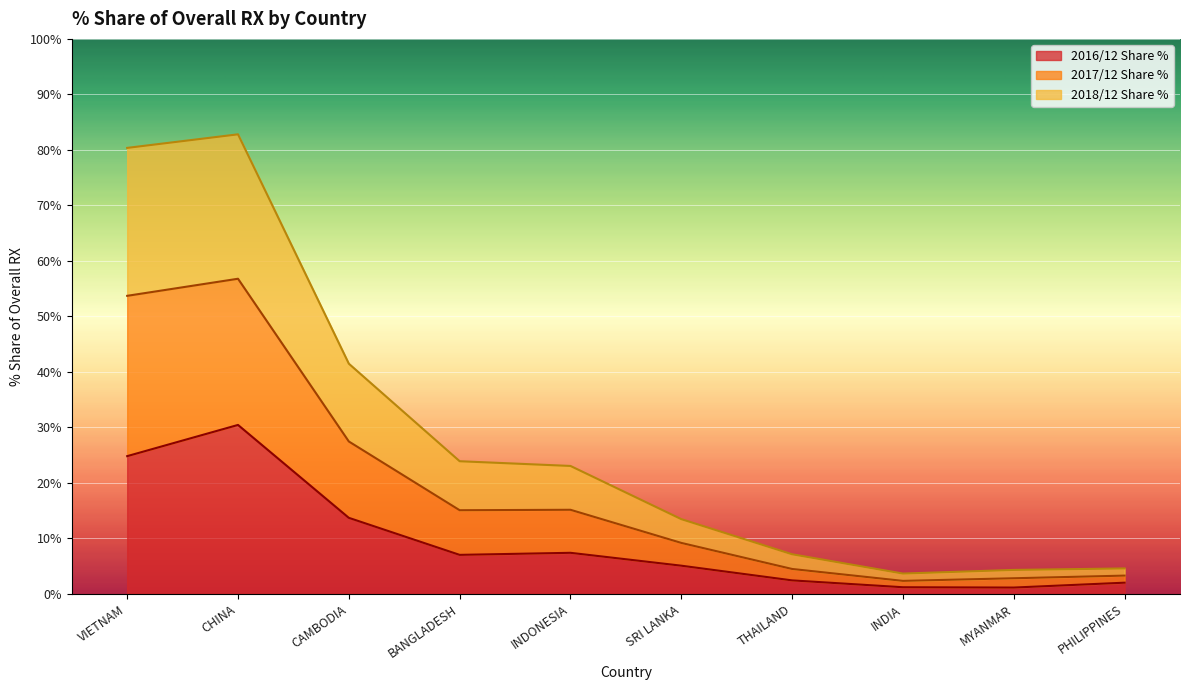

Is the value of 2017/12 Share % at THAILAND greater than the value of 2018/12 Share % at INDIA?

Yes